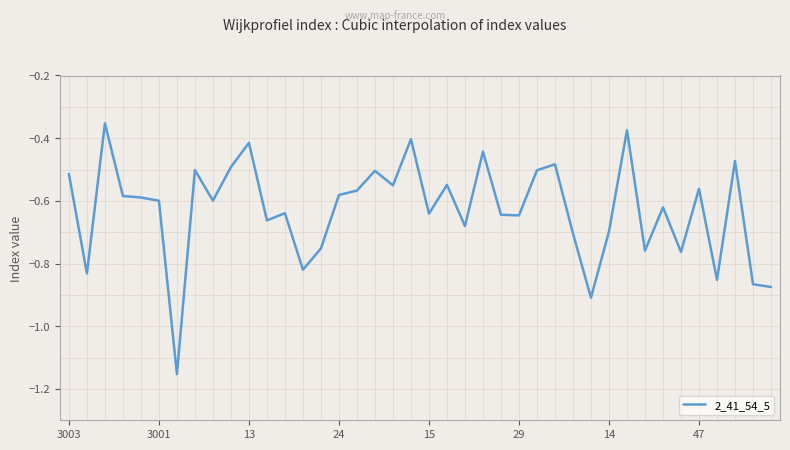

What is the difference between the maximum and minimum values?

0.8